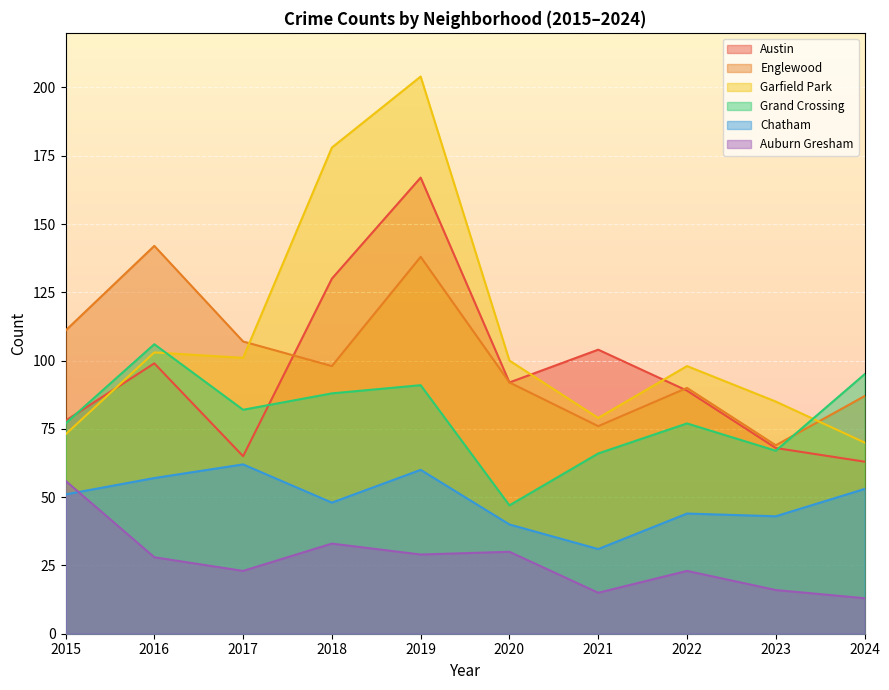

The Grand Crossing series shows 106 at 2016. True or false?

True